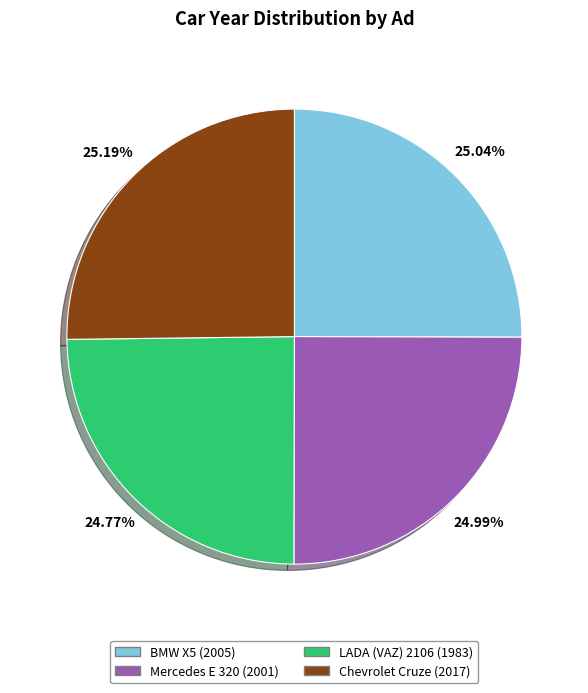

What portion of the pie excludes Chevrolet Cruze (2017)?

74.8%